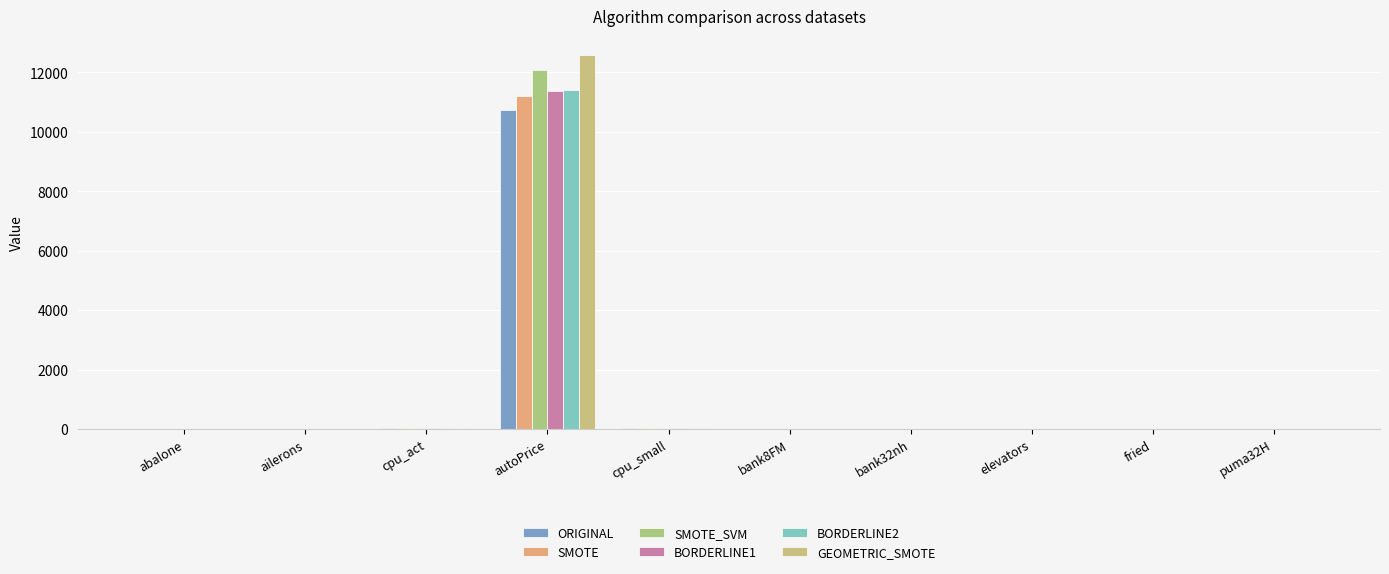

Reading right to left, list all the values displayed in this chart.

ORIGINAL: 0.1	14.0	0.0	0.5	0.2	34.6	10731.6	35.4	0.0	11.5
SMOTE: 0.1	16.5	0.0	0.5	0.2	31.0	11206.8	30.0	0.0	12.3
SMOTE_SVM: 0.1	15.6	0.1	0.5	0.2	34.6	12078.0	35.4	0.0	11.6
BORDERLINE1: 0.1	14.9	0.0	0.5	0.2	34.6	11385.0	35.4	0.0	11.5
BORDERLINE2: 0.1	15.0	0.0	0.5	0.2	34.6	11398.4	35.4	0.0	11.5
GEOMETRIC_SMOTE: 0.1	15.3	0.0	0.5	0.2	34.6	12593.8	35.4	0.0	11.3